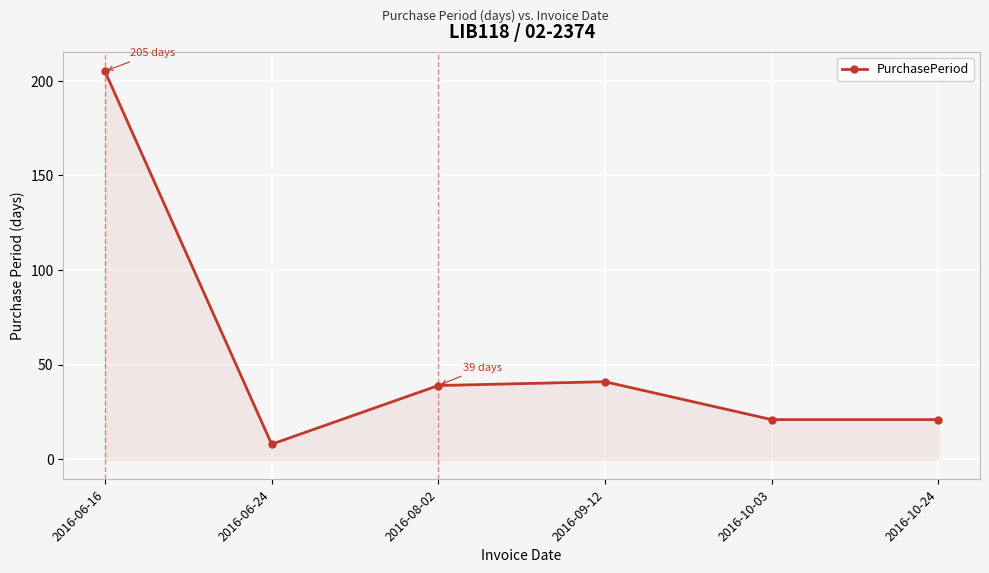

How many interior local peaks (higher than both neighbors) does the data have?

1